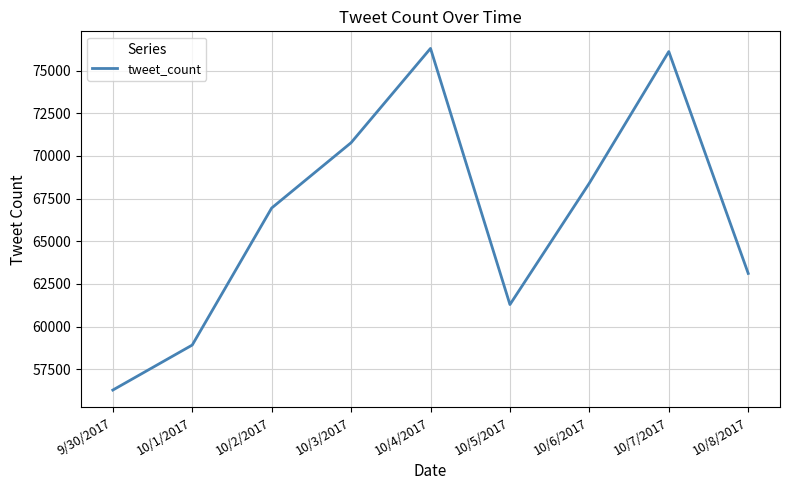

Reading left to right, extract all data points from this chart.

56280	58917	66945	70772	76296	61290	68406	76111	63113